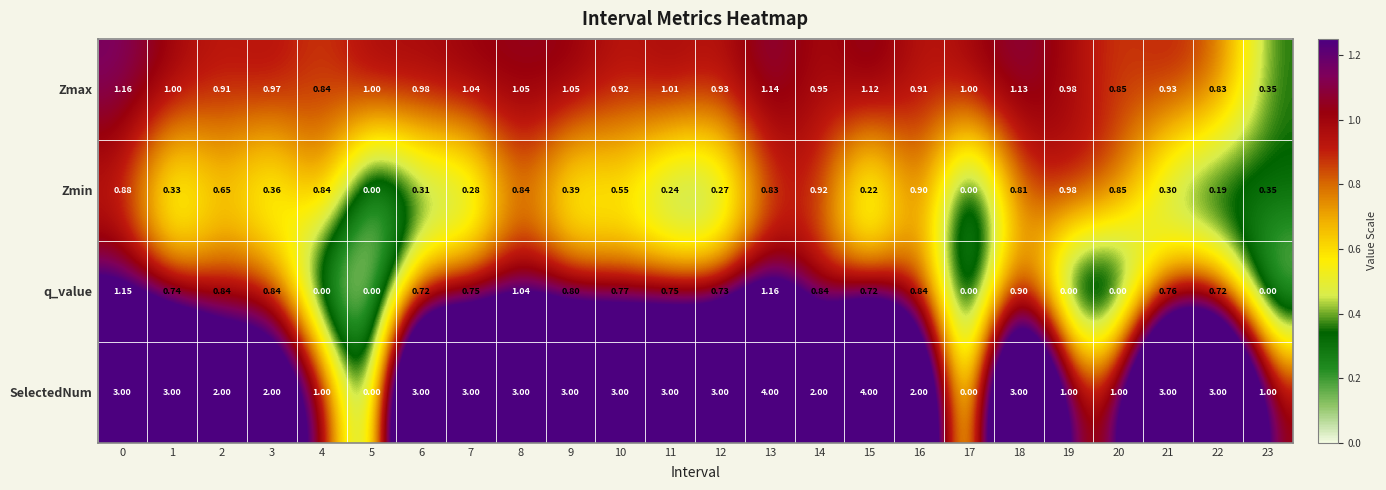

Is the value of q_value at 12 greater than the value of Zmin at 16?

No